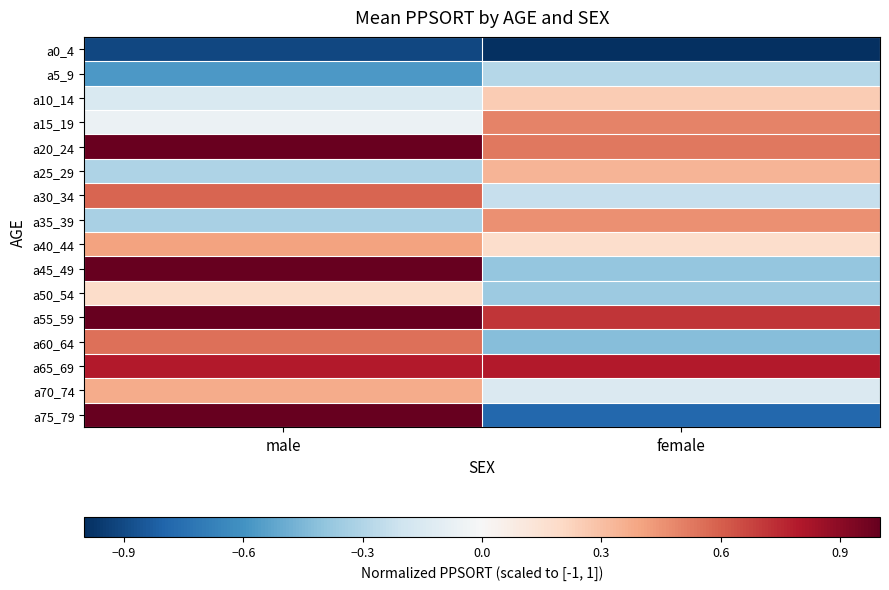

Reading right to left, extract all data points from this chart.

a0_4: female=-1.0	male=-0.9
a5_9: female=-0.3	male=-0.6
a10_14: female=0.3	male=-0.1
a15_19: female=0.5	male=-0.1
a20_24: female=0.5	male=1.0
a25_29: female=0.3	male=-0.3
a30_34: female=-0.2	male=0.6
a35_39: female=0.5	male=-0.3
a40_44: female=0.2	male=0.4
a45_49: female=-0.4	male=1.0
a50_54: female=-0.4	male=0.2
a55_59: female=0.7	male=1.0
a60_64: female=-0.4	male=0.5
a65_69: female=0.8	male=0.8
a70_74: female=-0.1	male=0.4
a75_79: female=-0.8	male=1.0